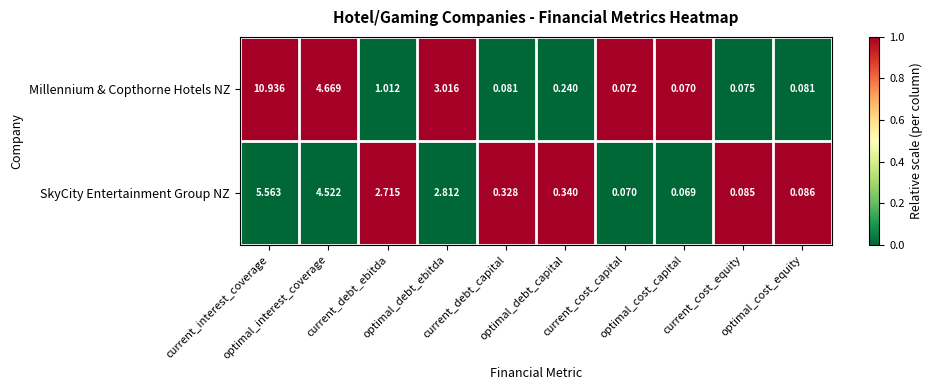

Count the number of data series in this chart.

2